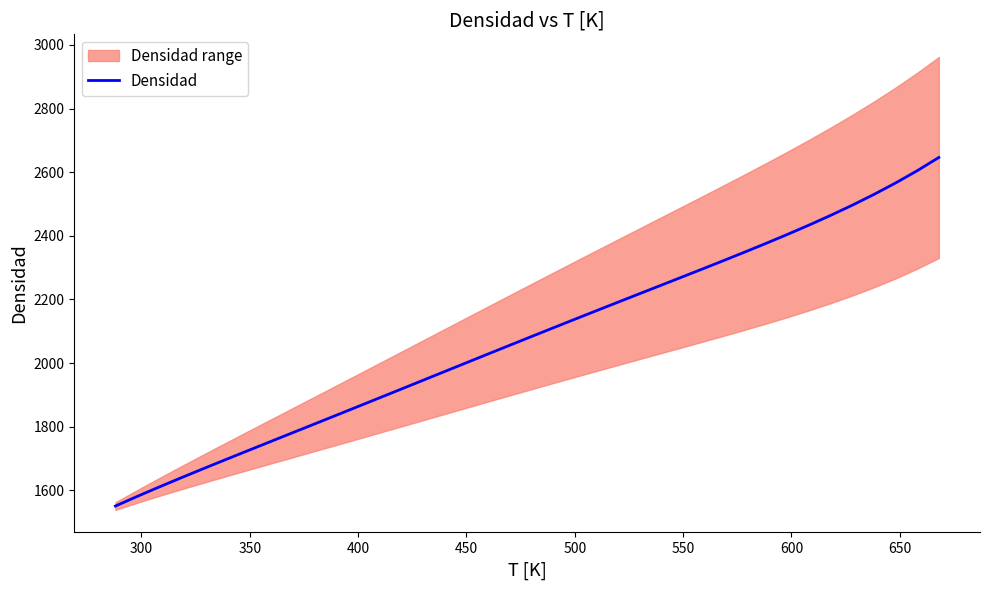

What is the lowest value of the Densidad series?

1550.8